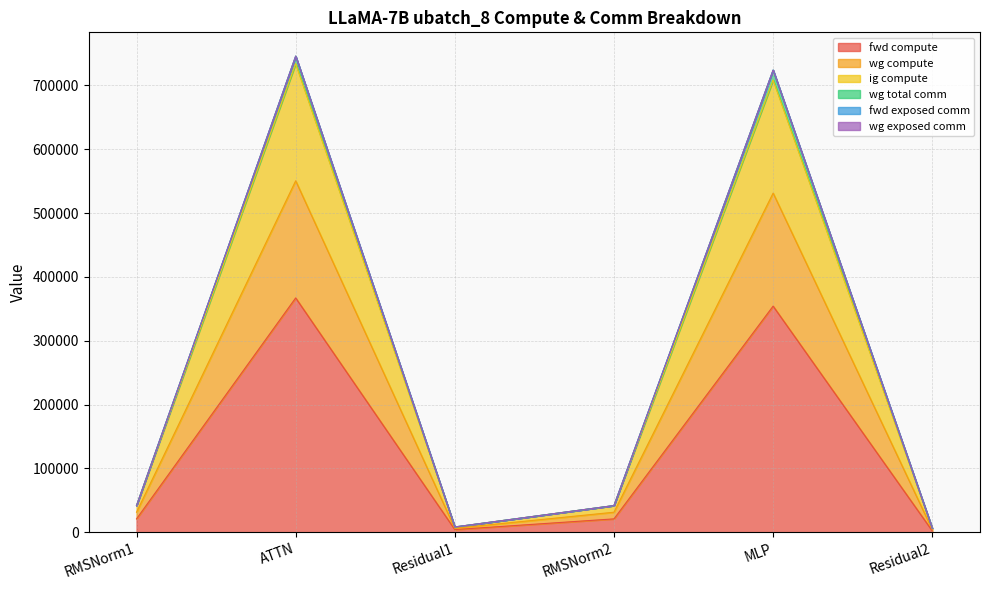

At how many categories does at least one series exceed 116786?

2